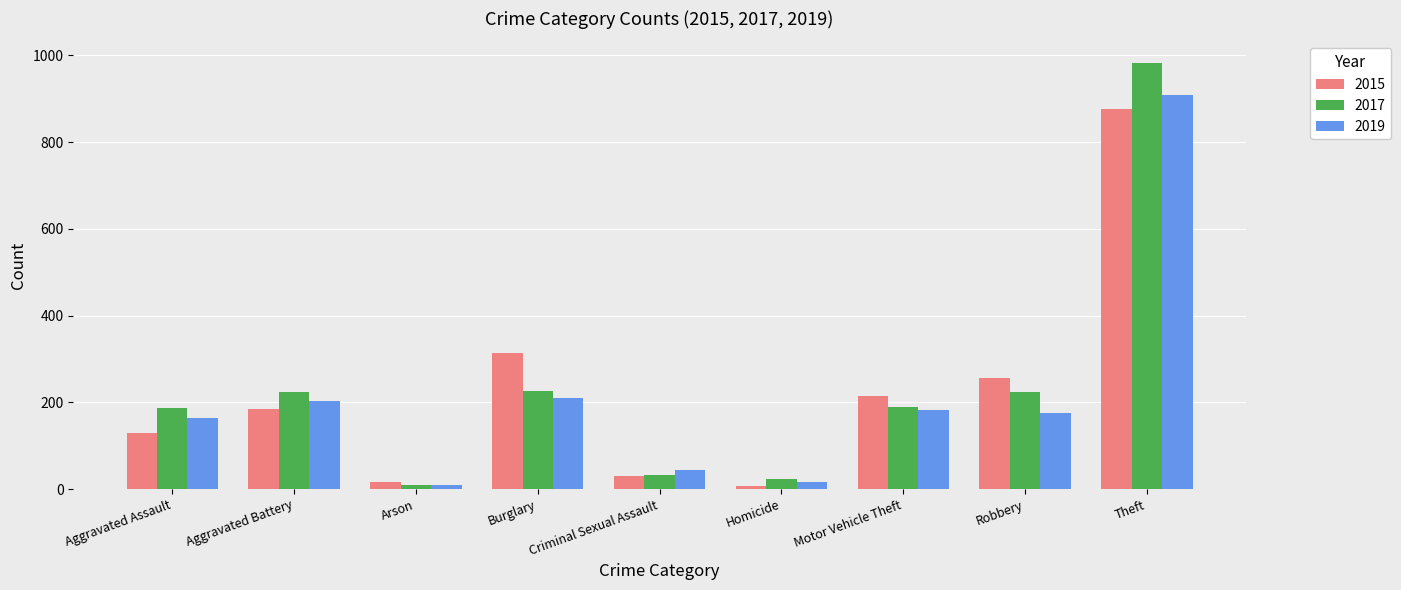

Is the value of 2019 at Robbery greater than the value of 2017 at Aggravated Battery?

No